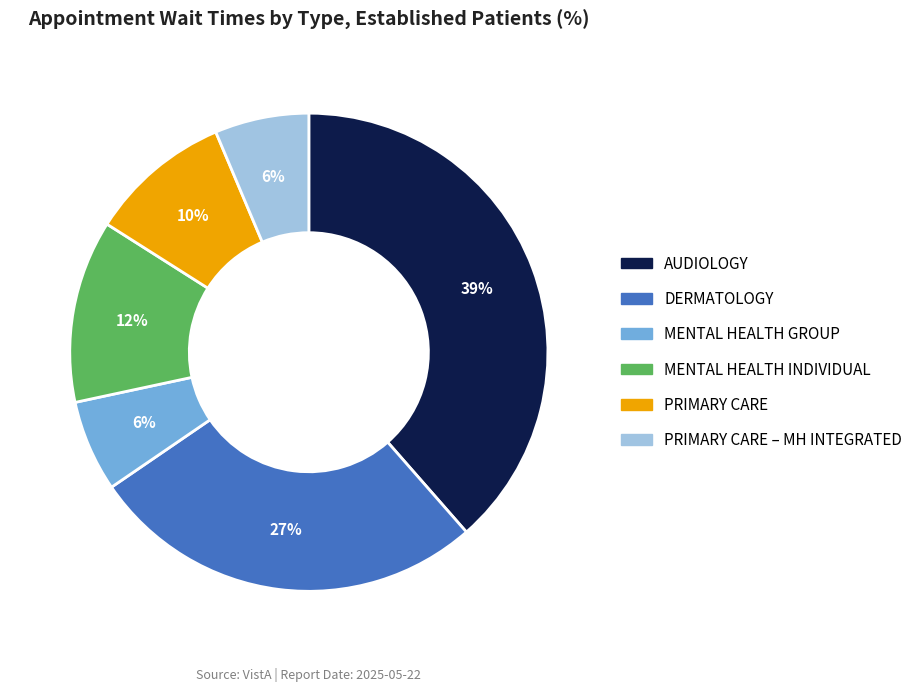

Is there any slice that represents more than half of the pie?

No